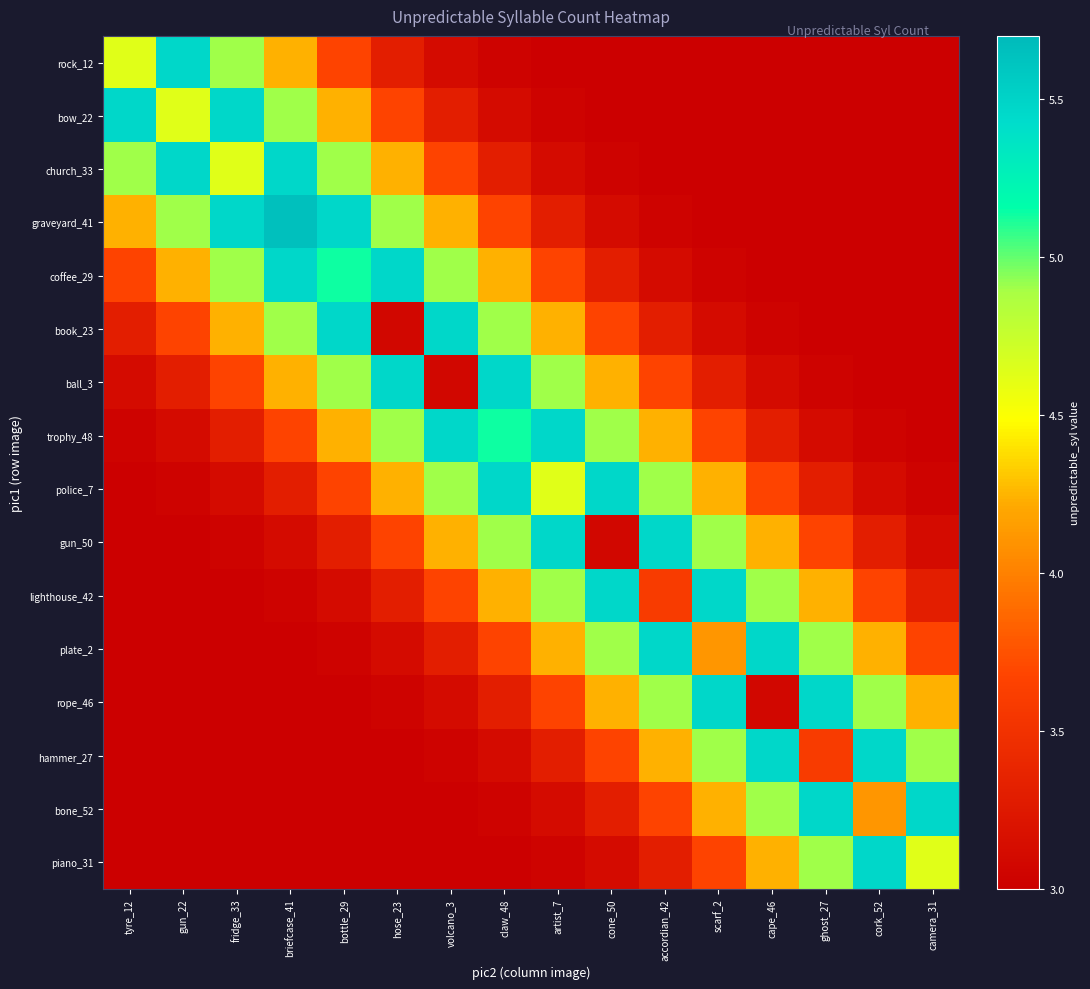

What is the difference between the highest and lowest values at ghost_27?

2.5